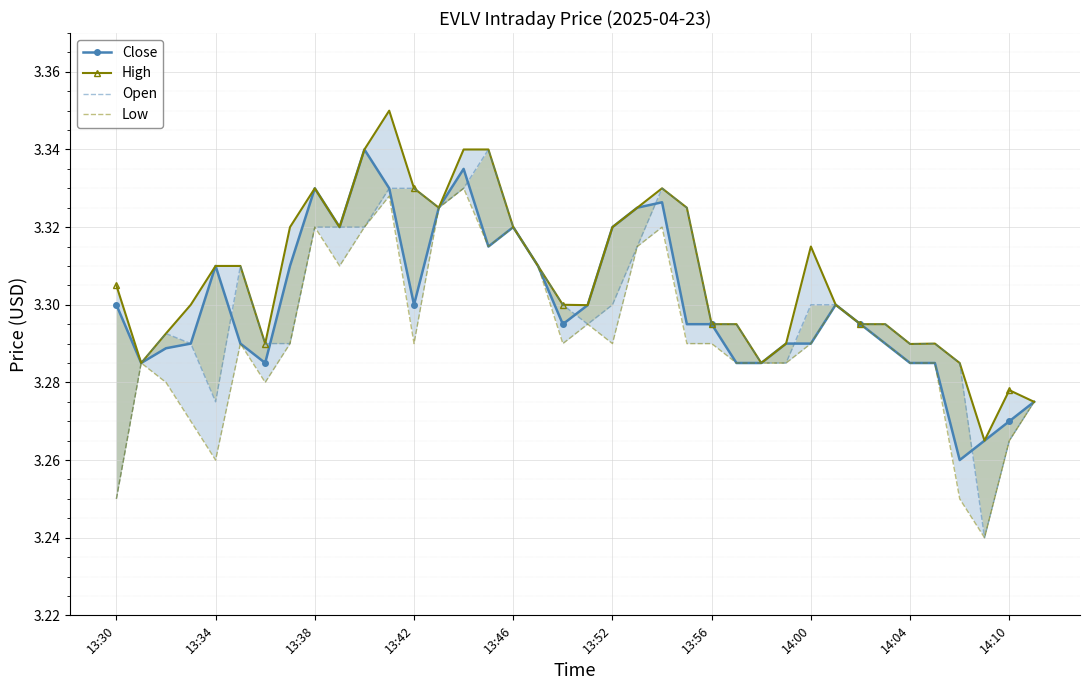

What is the minimum value for Low?

3.2